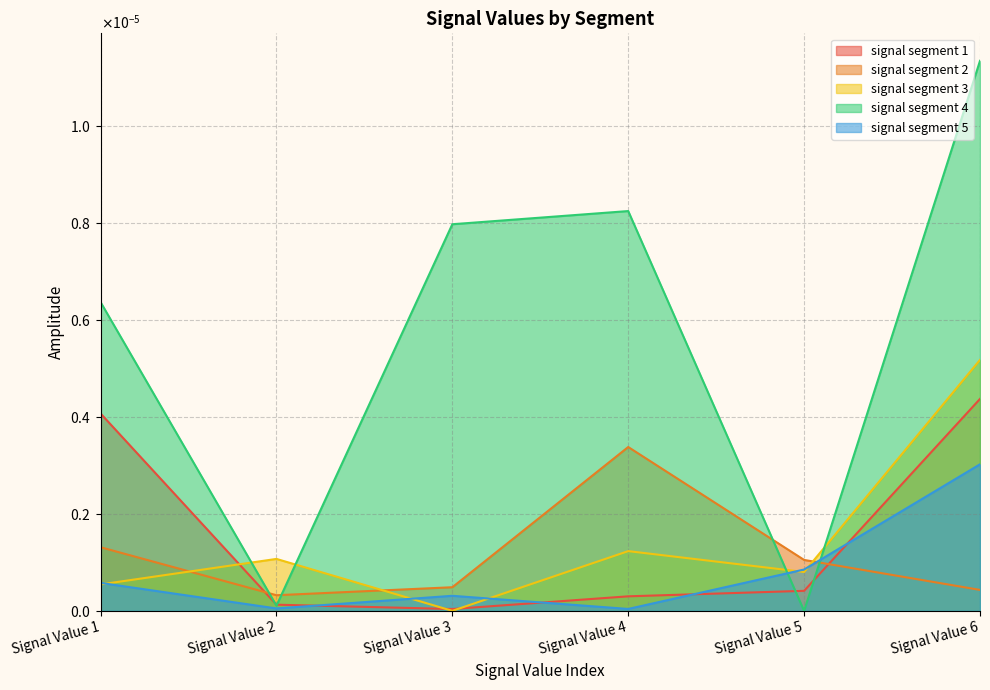

The value of signal segment 3 at Signal Value 5 is 0.0. True or false?

True